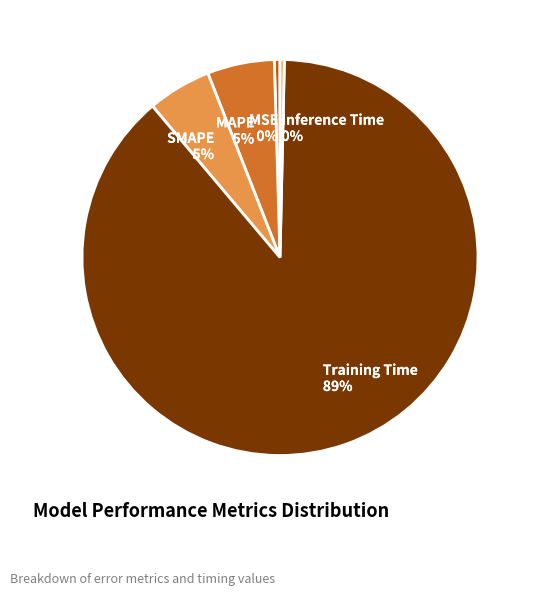

The Training Time slice represents 89% of the pie. True or false?

True